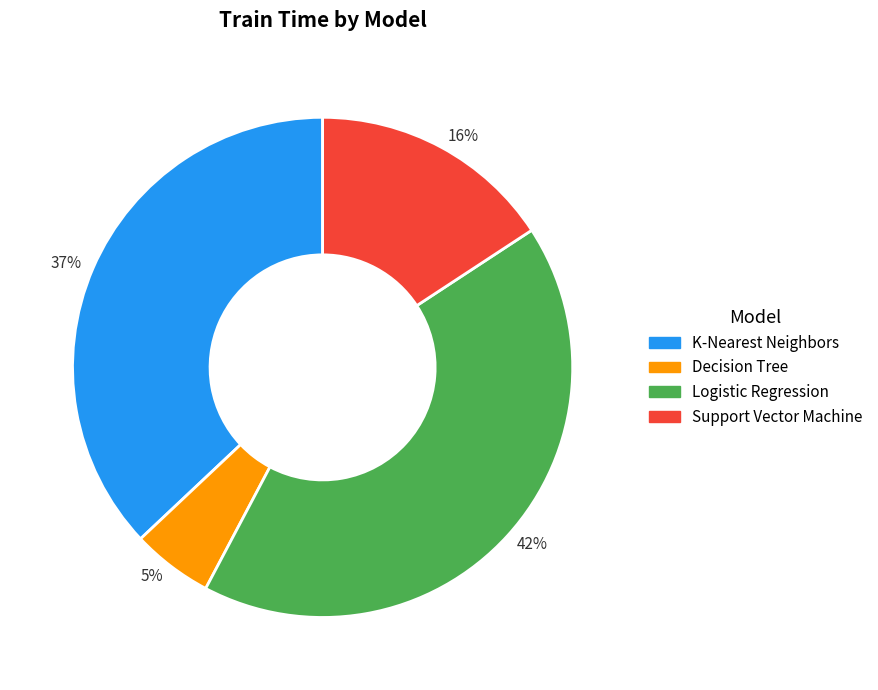

Is it true that Support Vector Machine is 6% of the pie?

False